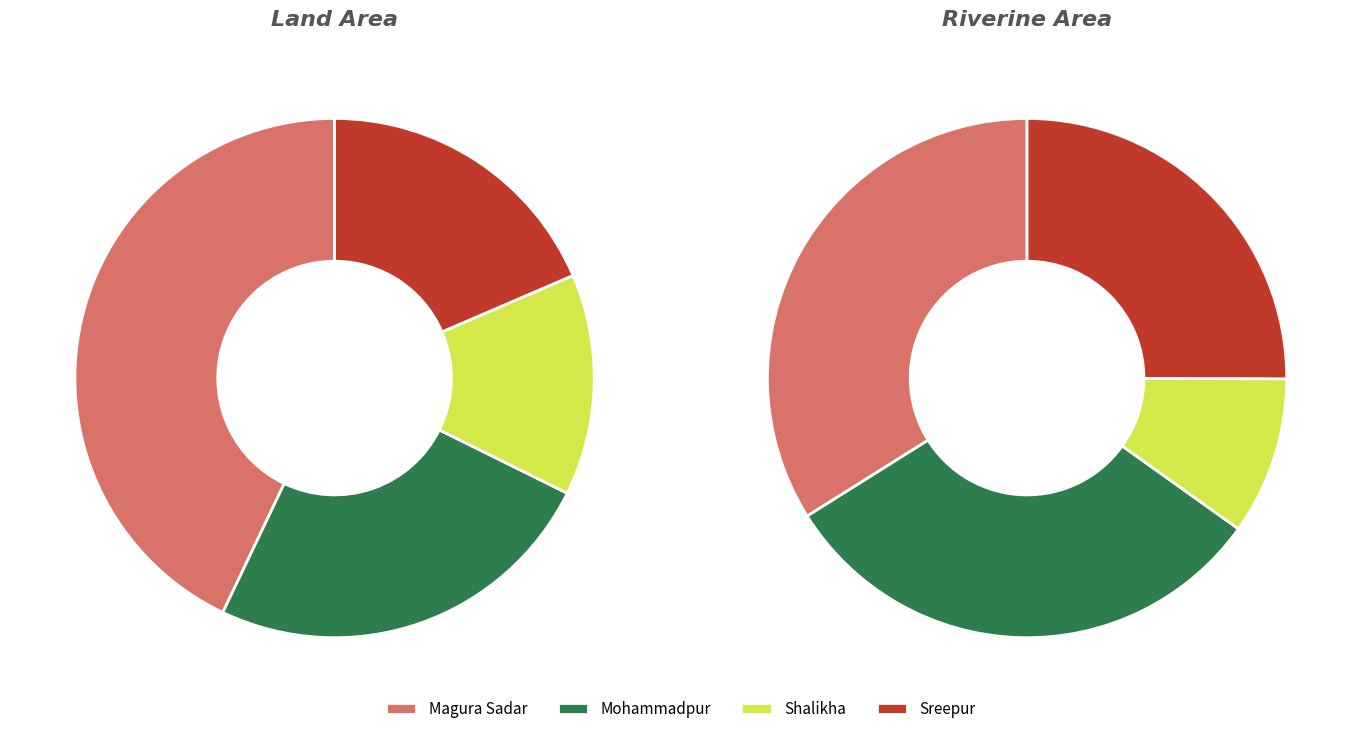

Between Mohammadpur and Shalikha, which is larger?

Mohammadpur